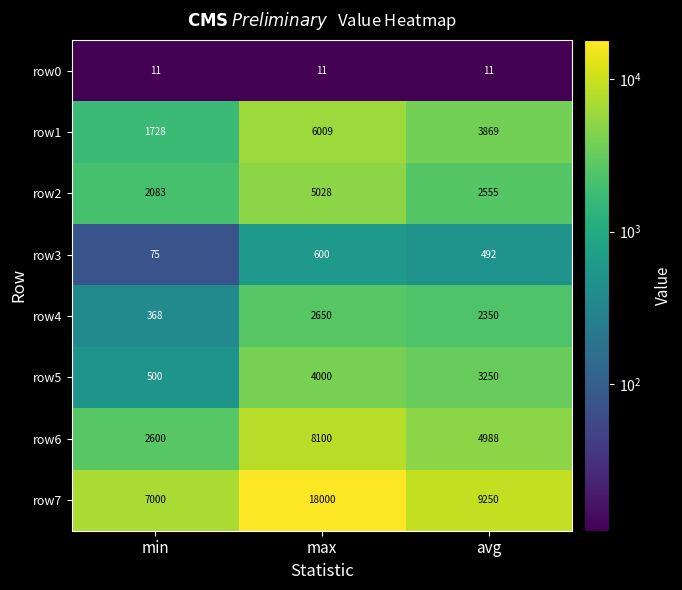

At which label does row3 first exceed 492?

max